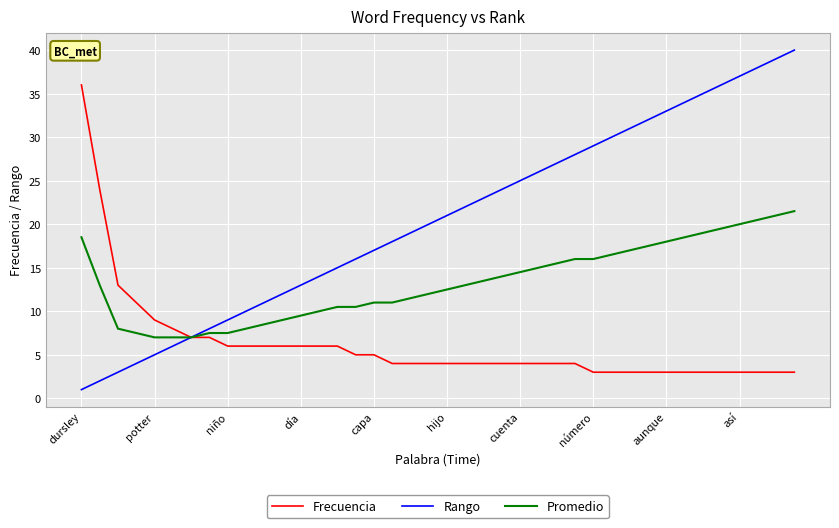

What is the minimum value shown in the chart?

1.0